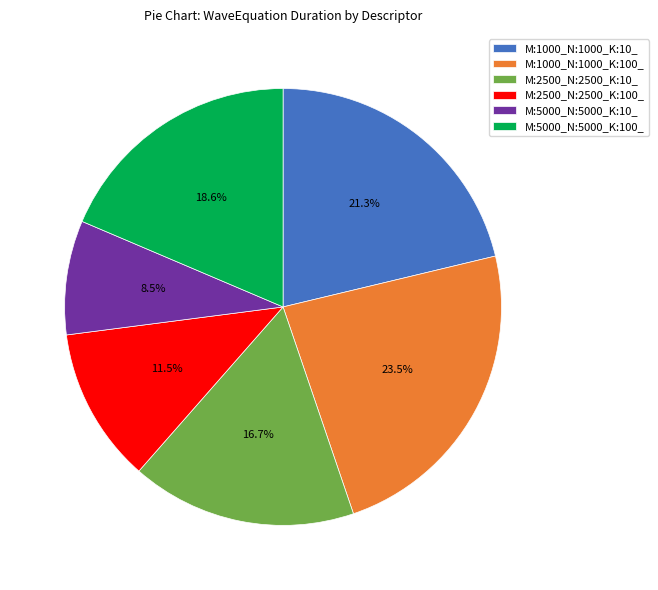

How many segments does this pie chart have?

6